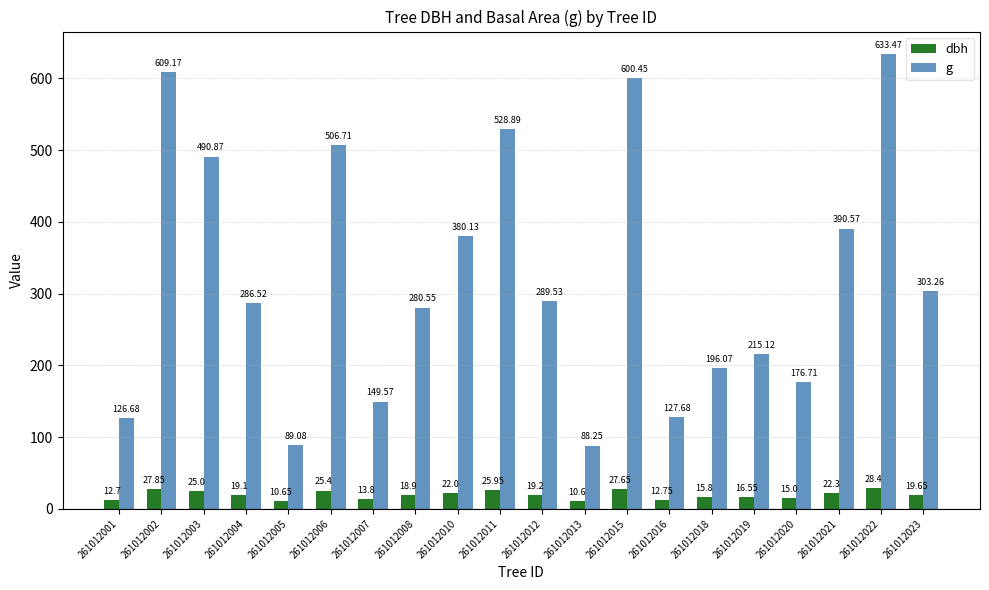

Is the value of g at 261012016 greater than the value of dbh at 261012007?

Yes